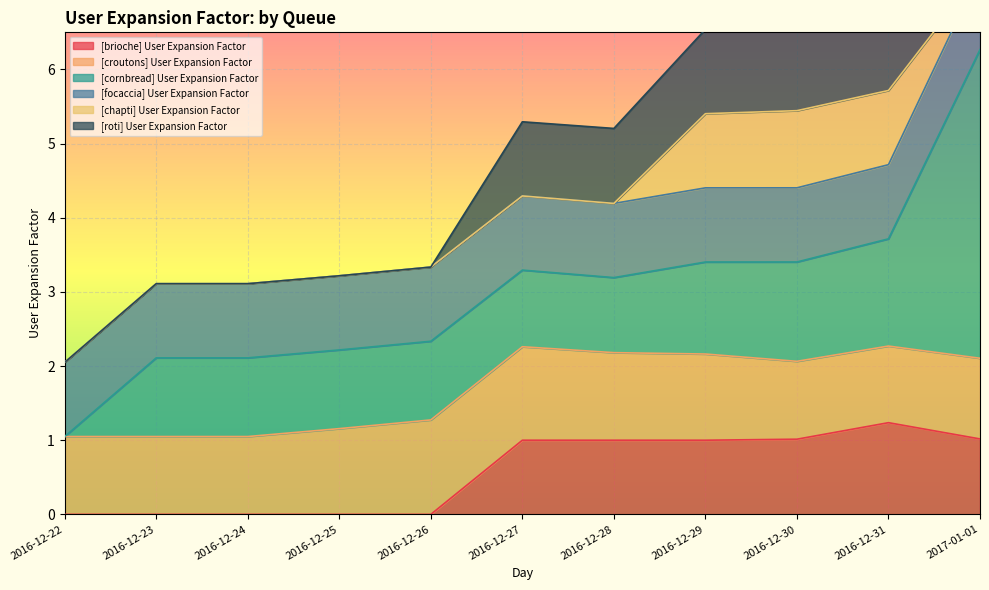

What is the highest value of the [focaccia] User Expansion Factor series?

1.0